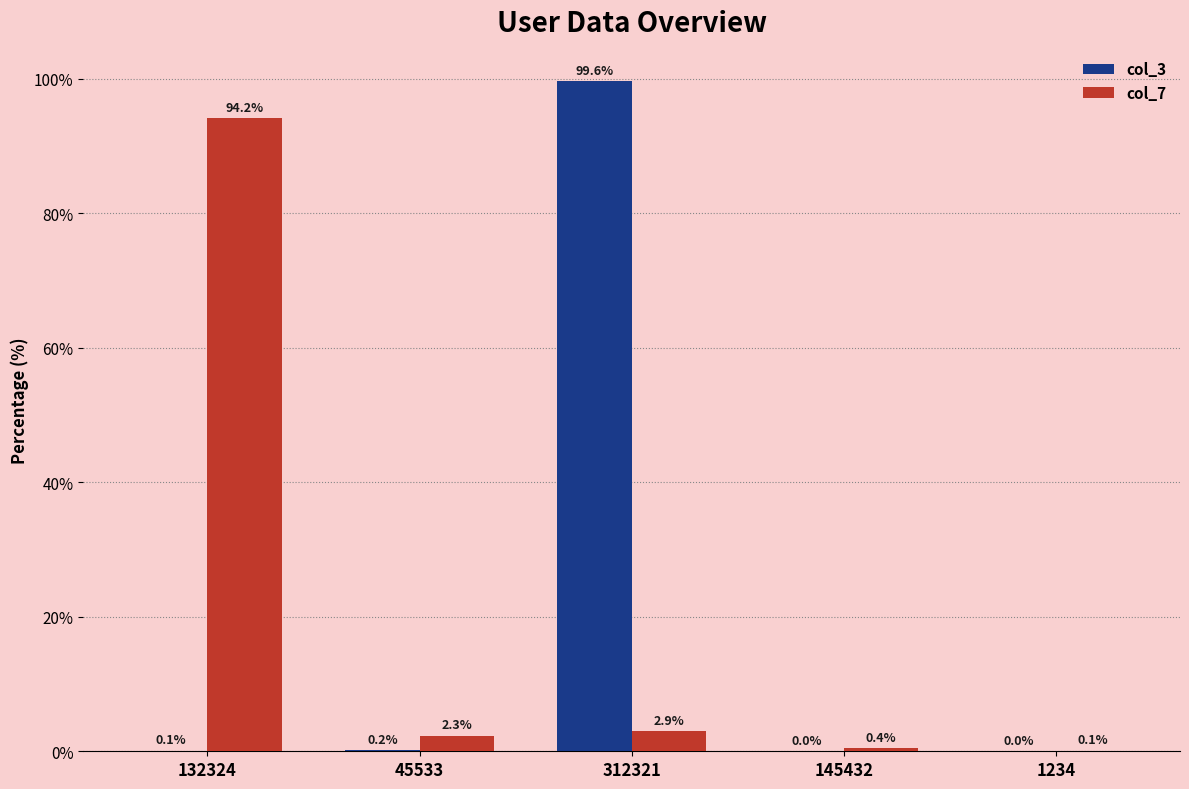

What is the total value across all series at 312321?

102.6